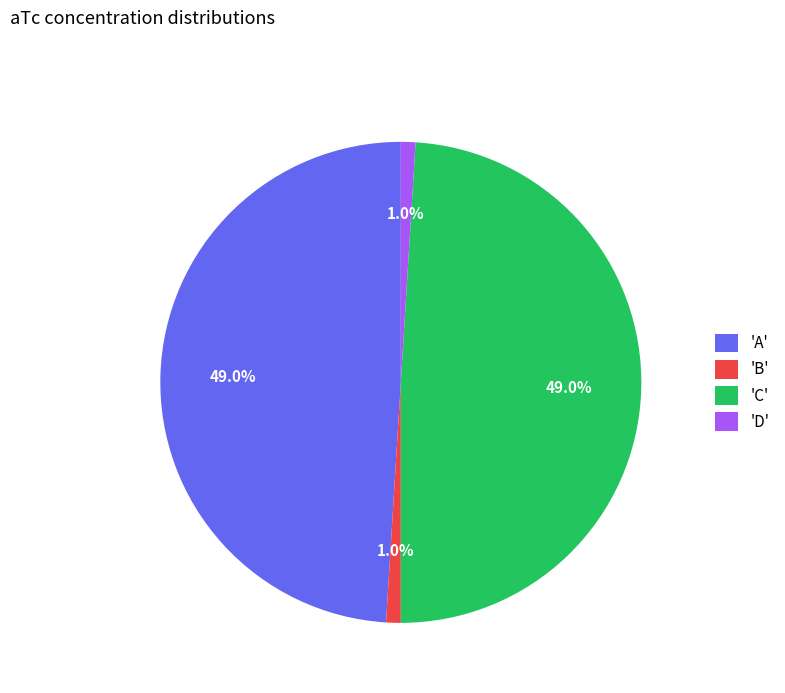

Does any single category account for the majority?

No